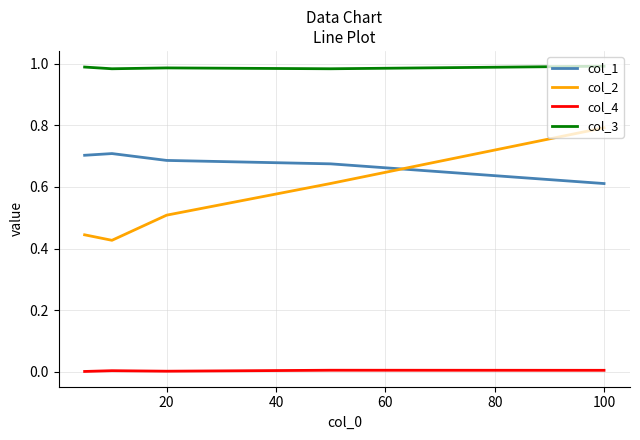

Which series has the widest spread of values?

col_2